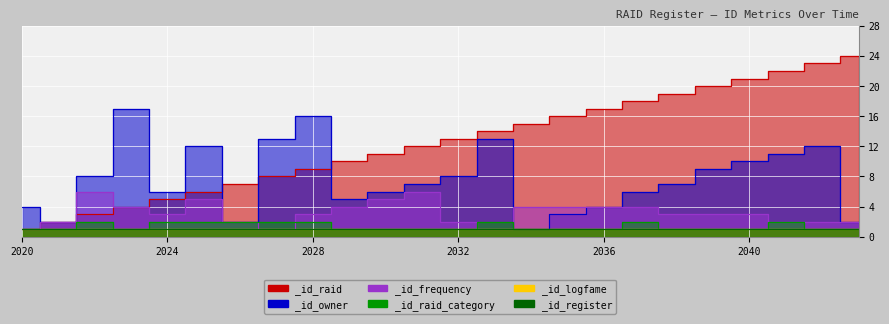

True or false: _id_raid has more than 2 interior local peaks.

False